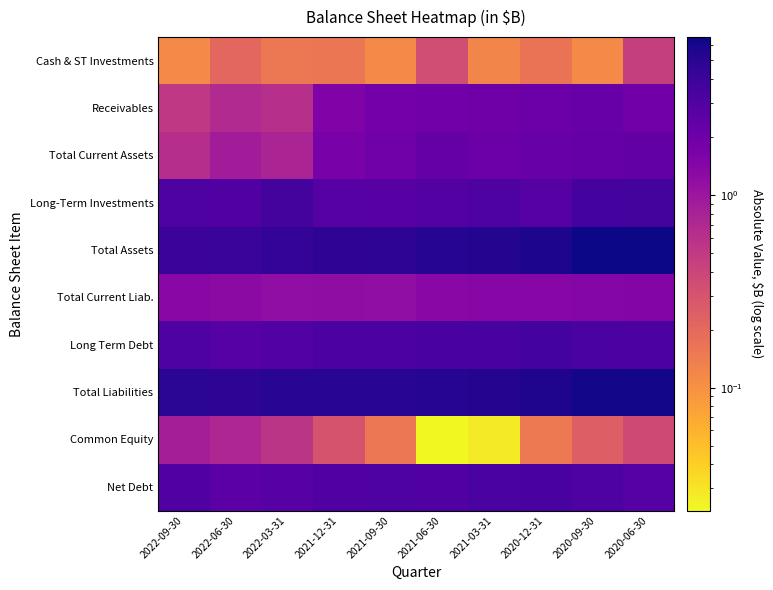

What is the total value across all series at 2020-06-30?

29.0